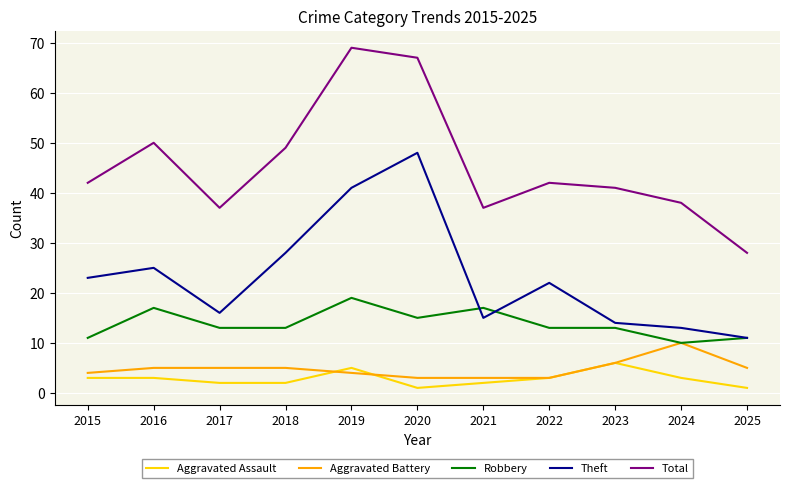

True or false: Aggravated Battery and Theft intersect in this chart.

False